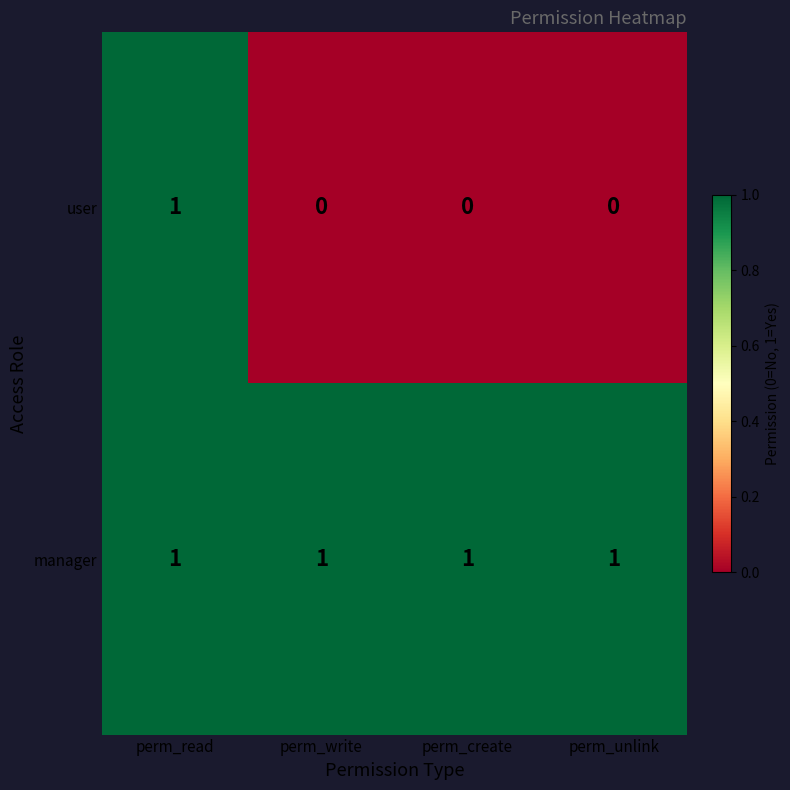

The user series shows 0 at perm_write. True or false?

True